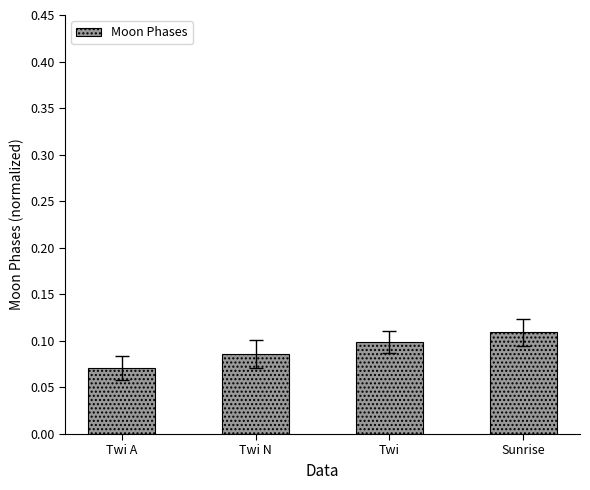

The chart shows a value of 0.1 at Sunrise. True or false?

True